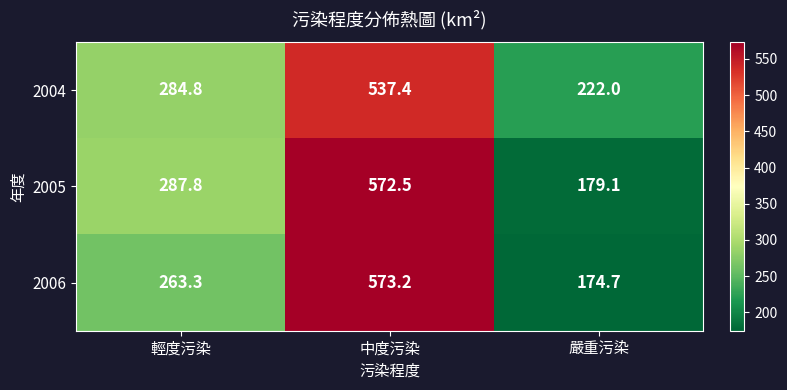

Read the 2006 value at 中度污染.

573.2